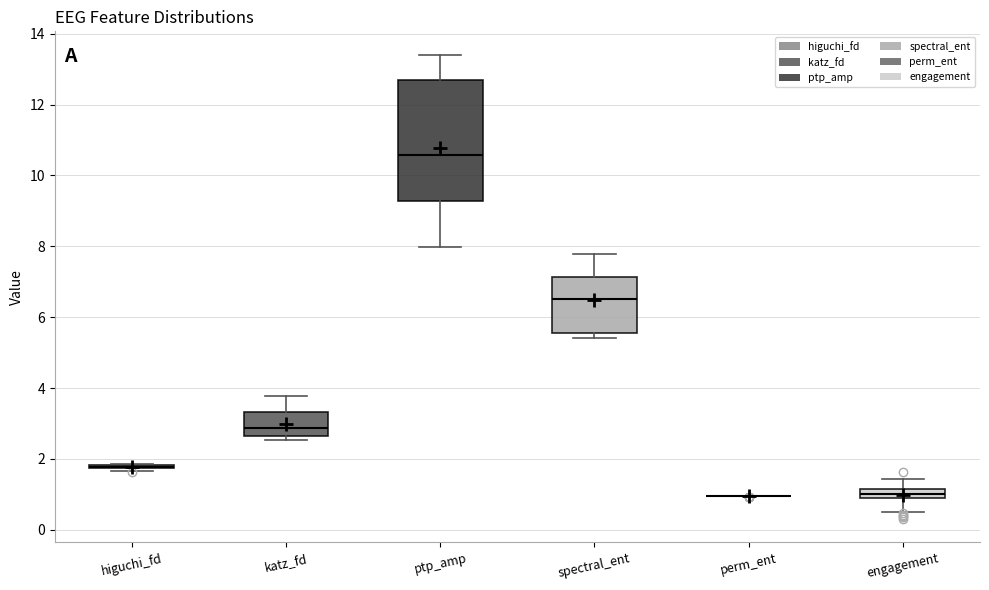

Where does the median line of the box for engagement sit on the y-axis? The values are not printed on the chart, so give them approximately, as read against the axis.

1.0